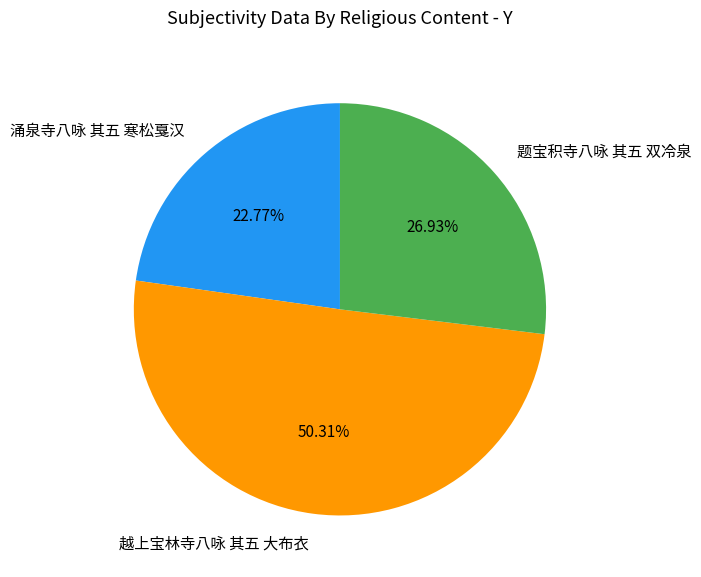

To the nearest percent, what portion does 题宝积寺八咏 其五 双冷泉 represent?

27%